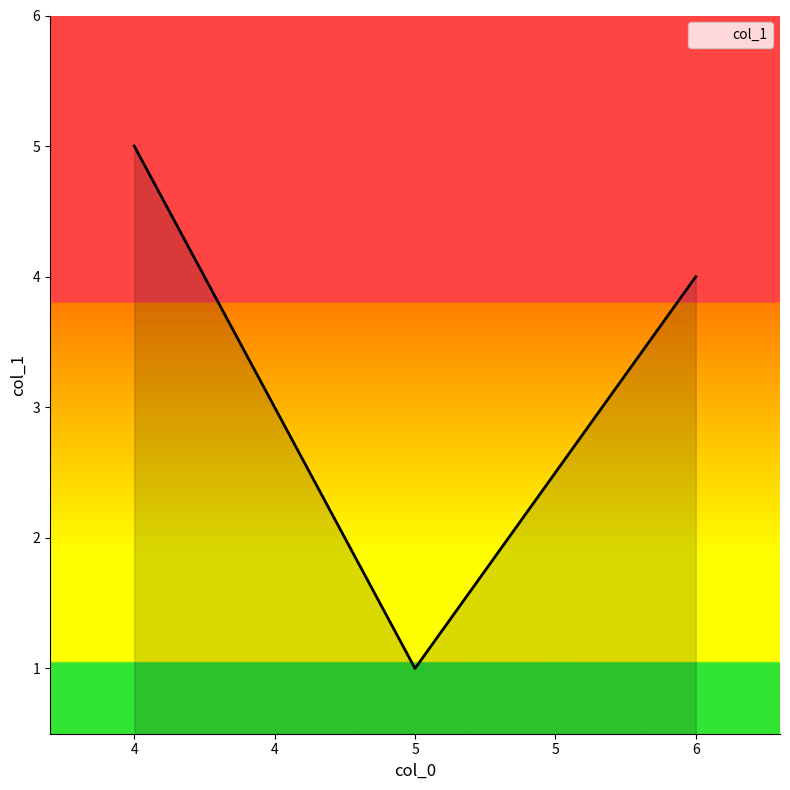

How many values are between 1 and 5?

3